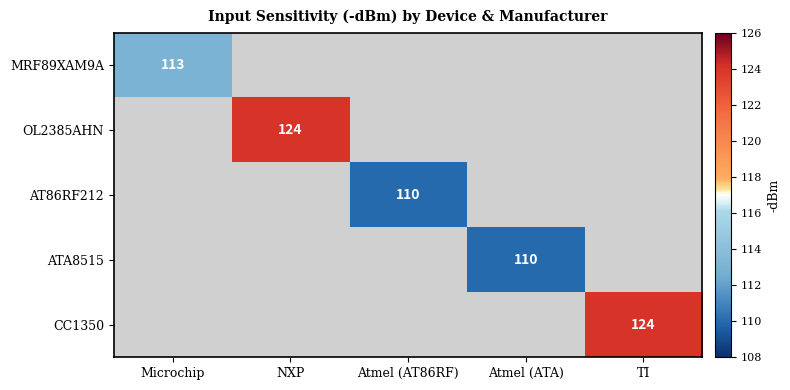

The CC1350 series shows 68 at TI. True or false?

False